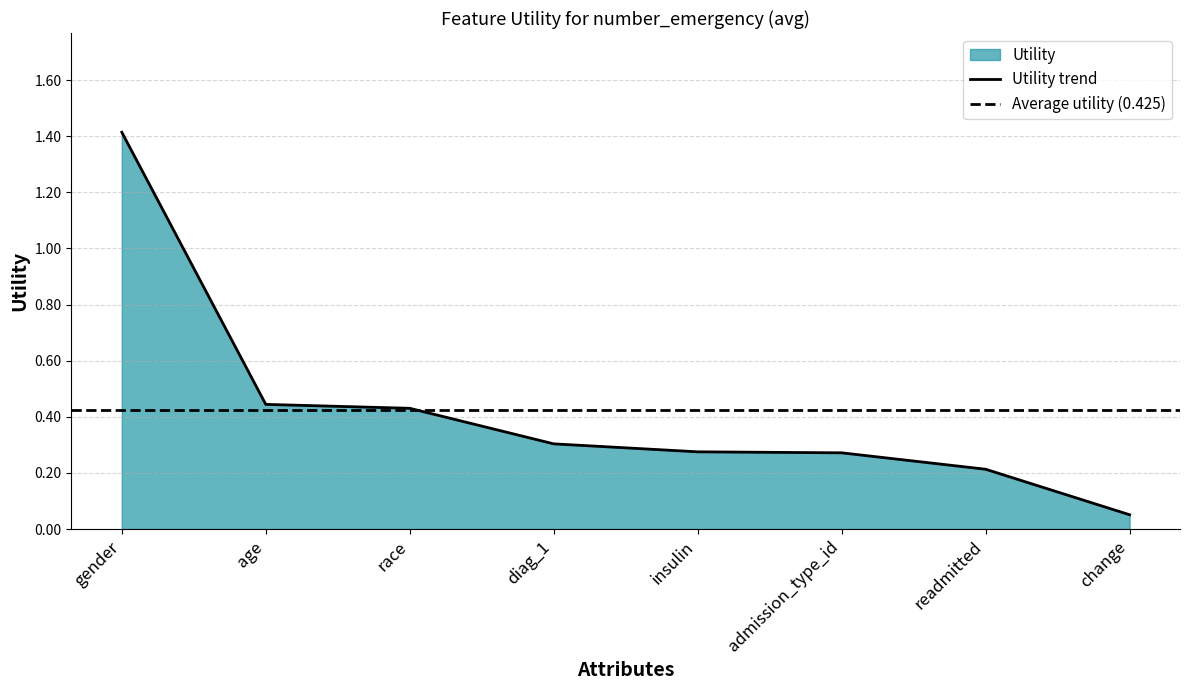

How many distinct data groups are displayed?

1